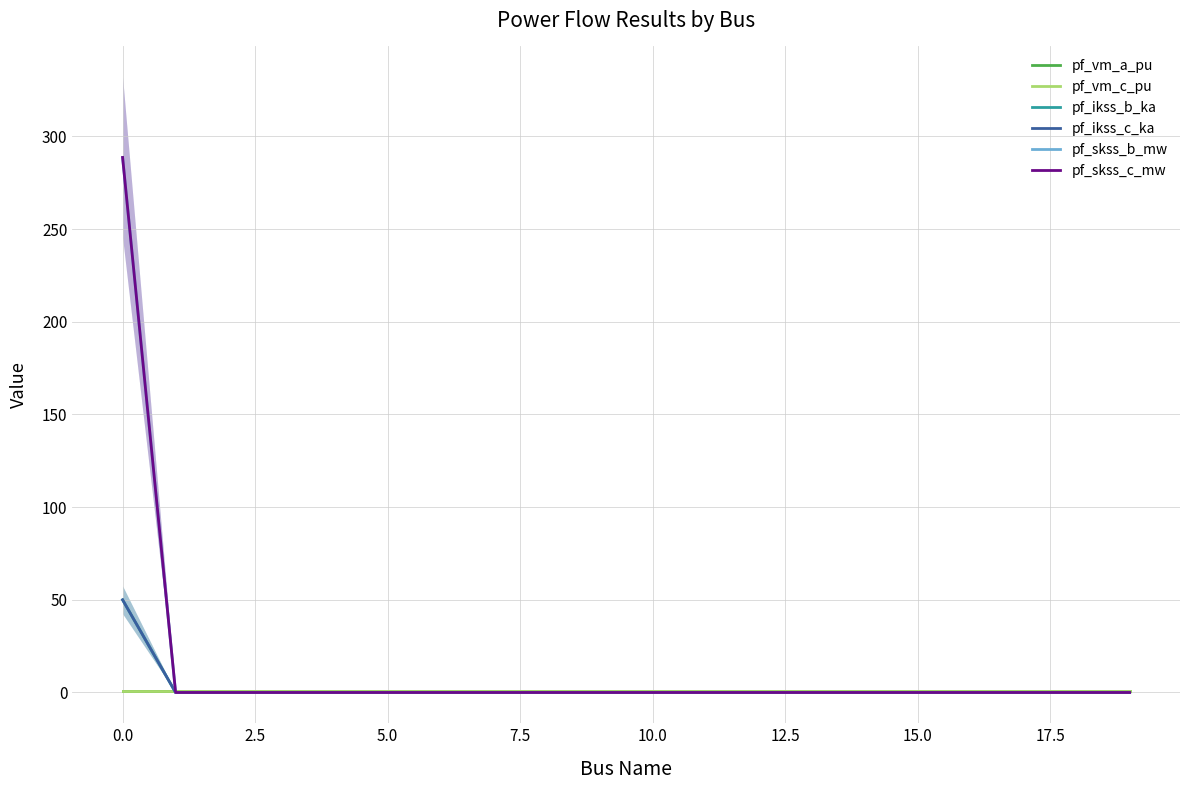

Which series has the largest total across all categories?

pf_skss_b_mw